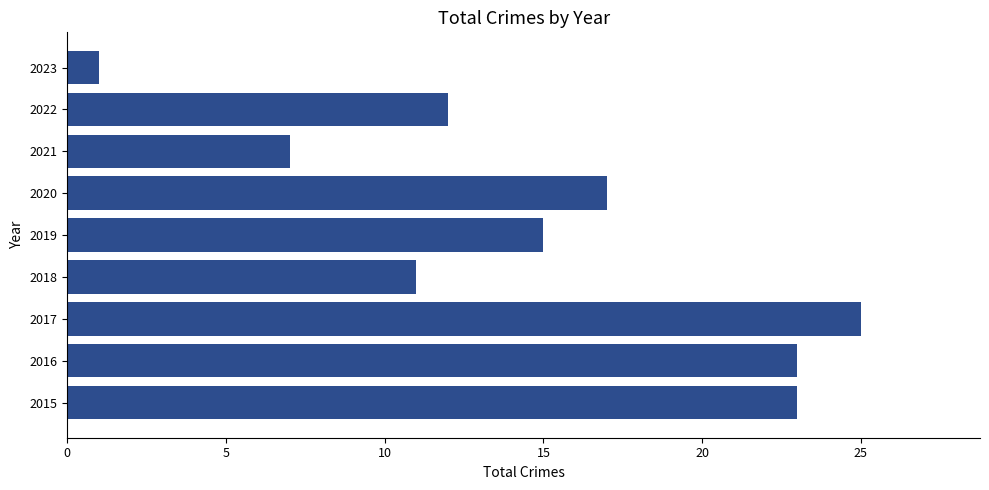

Reading top to bottom, what are all the values shown in this chart?

1	12	7	17	15	11	25	23	23